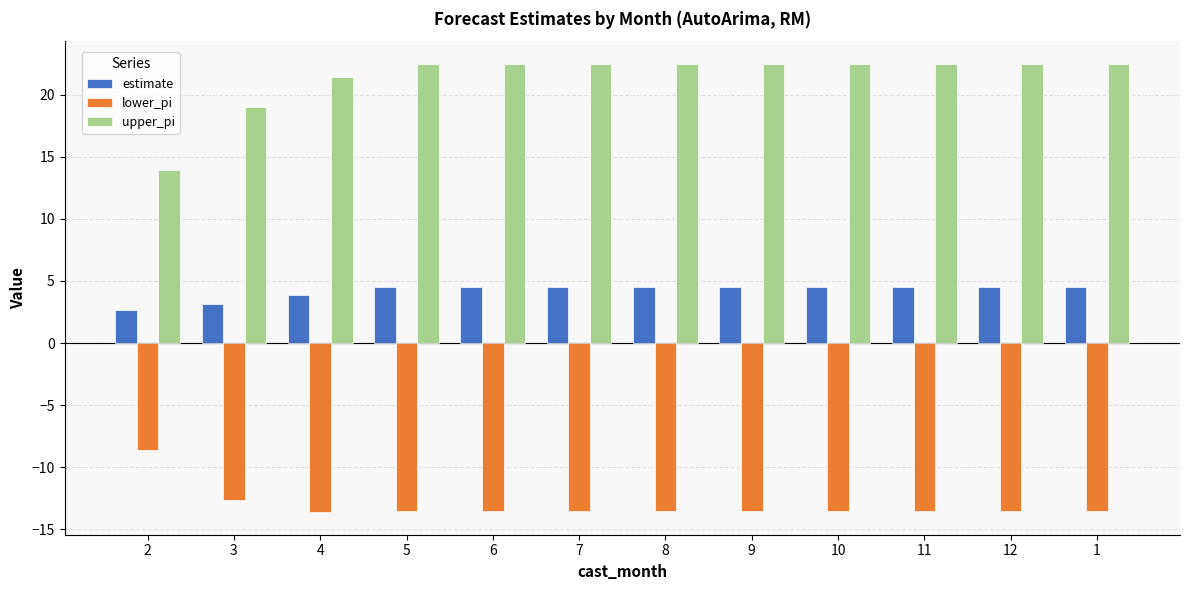

True or false: estimate has a value of 5.5 at 4.

False